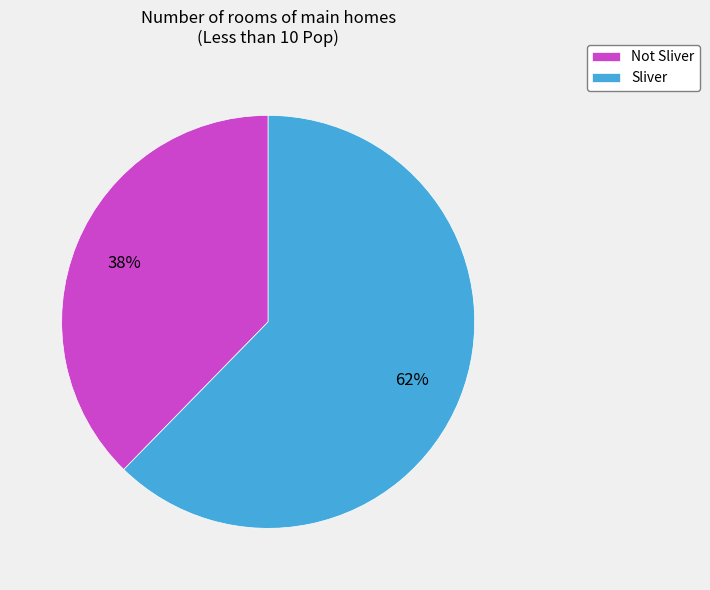

Combined, do Sliver and Not Sliver account for over 50%?

Yes